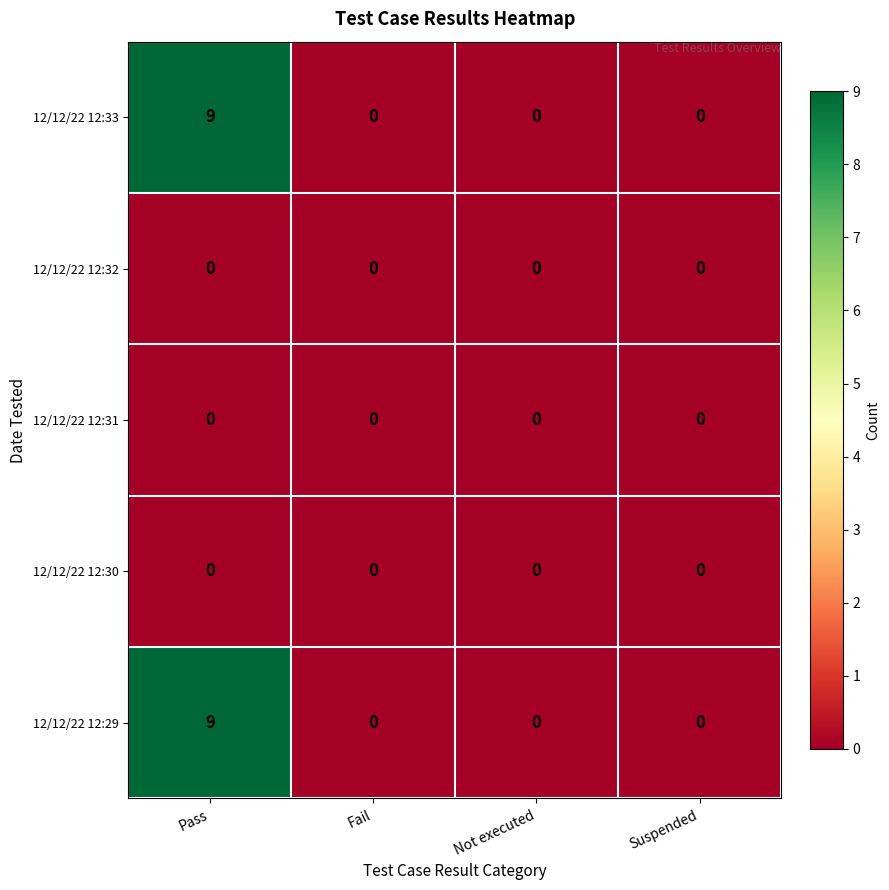

What is the sum of the 12/12/22 12:29 values at Pass and Suspended?

9